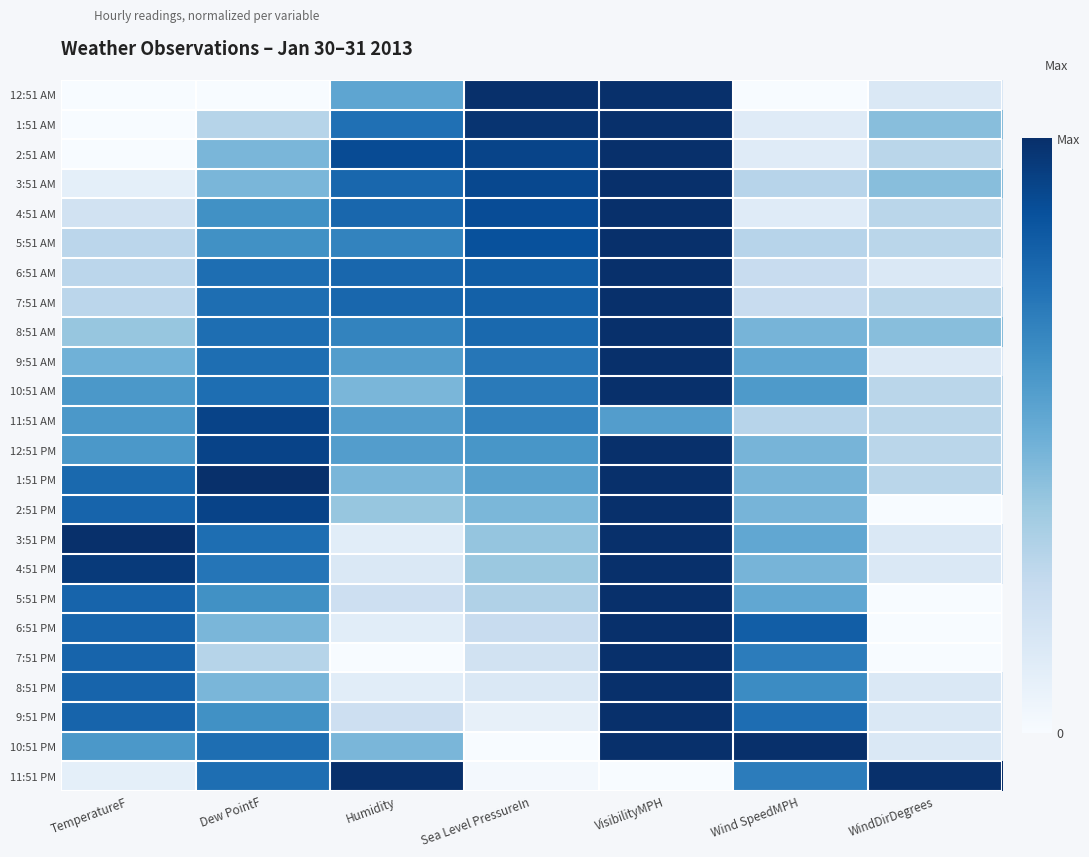

Reading left to right, list all the values displayed in this chart.

12:51 AM: TemperatureF=0.0	Dew PointF=0.0	Humidity=0.5	Sea Level PressureIn=1.0	VisibilityMPH=1.0	Wind SpeedMPH=0.0	WindDirDegrees=0.1
1:51 AM: TemperatureF=0.0	Dew PointF=0.3	Humidity=0.8	Sea Level PressureIn=1.0	VisibilityMPH=1.0	Wind SpeedMPH=0.1	WindDirDegrees=0.4
2:51 AM: TemperatureF=0.0	Dew PointF=0.5	Humidity=0.9	Sea Level PressureIn=0.9	VisibilityMPH=1.0	Wind SpeedMPH=0.1	WindDirDegrees=0.3
3:51 AM: TemperatureF=0.1	Dew PointF=0.5	Humidity=0.8	Sea Level PressureIn=0.9	VisibilityMPH=1.0	Wind SpeedMPH=0.3	WindDirDegrees=0.4
4:51 AM: TemperatureF=0.2	Dew PointF=0.6	Humidity=0.8	Sea Level PressureIn=0.9	VisibilityMPH=1.0	Wind SpeedMPH=0.1	WindDirDegrees=0.3
5:51 AM: TemperatureF=0.3	Dew PointF=0.6	Humidity=0.7	Sea Level PressureIn=0.9	VisibilityMPH=1.0	Wind SpeedMPH=0.3	WindDirDegrees=0.3
6:51 AM: TemperatureF=0.3	Dew PointF=0.8	Humidity=0.8	Sea Level PressureIn=0.8	VisibilityMPH=1.0	Wind SpeedMPH=0.2	WindDirDegrees=0.1
7:51 AM: TemperatureF=0.3	Dew PointF=0.8	Humidity=0.8	Sea Level PressureIn=0.8	VisibilityMPH=1.0	Wind SpeedMPH=0.2	WindDirDegrees=0.3
8:51 AM: TemperatureF=0.4	Dew PointF=0.8	Humidity=0.7	Sea Level PressureIn=0.8	VisibilityMPH=1.0	Wind SpeedMPH=0.5	WindDirDegrees=0.4
9:51 AM: TemperatureF=0.5	Dew PointF=0.8	Humidity=0.6	Sea Level PressureIn=0.7	VisibilityMPH=1.0	Wind SpeedMPH=0.5	WindDirDegrees=0.1
10:51 AM: TemperatureF=0.6	Dew PointF=0.8	Humidity=0.5	Sea Level PressureIn=0.7	VisibilityMPH=1.0	Wind SpeedMPH=0.6	WindDirDegrees=0.3
11:51 AM: TemperatureF=0.6	Dew PointF=0.9	Humidity=0.6	Sea Level PressureIn=0.7	VisibilityMPH=0.6	Wind SpeedMPH=0.3	WindDirDegrees=0.3
12:51 PM: TemperatureF=0.6	Dew PointF=0.9	Humidity=0.6	Sea Level PressureIn=0.6	VisibilityMPH=1.0	Wind SpeedMPH=0.5	WindDirDegrees=0.3
1:51 PM: TemperatureF=0.8	Dew PointF=1.0	Humidity=0.5	Sea Level PressureIn=0.6	VisibilityMPH=1.0	Wind SpeedMPH=0.5	WindDirDegrees=0.3
2:51 PM: TemperatureF=0.8	Dew PointF=0.9	Humidity=0.4	Sea Level PressureIn=0.5	VisibilityMPH=1.0	Wind SpeedMPH=0.5	WindDirDegrees=0.0
3:51 PM: TemperatureF=1.0	Dew PointF=0.8	Humidity=0.1	Sea Level PressureIn=0.4	VisibilityMPH=1.0	Wind SpeedMPH=0.5	WindDirDegrees=0.1
4:51 PM: TemperatureF=1.0	Dew PointF=0.7	Humidity=0.1	Sea Level PressureIn=0.4	VisibilityMPH=1.0	Wind SpeedMPH=0.5	WindDirDegrees=0.1
5:51 PM: TemperatureF=0.8	Dew PointF=0.6	Humidity=0.2	Sea Level PressureIn=0.3	VisibilityMPH=1.0	Wind SpeedMPH=0.5	WindDirDegrees=0.0
6:51 PM: TemperatureF=0.8	Dew PointF=0.5	Humidity=0.1	Sea Level PressureIn=0.2	VisibilityMPH=1.0	Wind SpeedMPH=0.8	WindDirDegrees=0.0
7:51 PM: TemperatureF=0.8	Dew PointF=0.3	Humidity=0.0	Sea Level PressureIn=0.2	VisibilityMPH=1.0	Wind SpeedMPH=0.7	WindDirDegrees=0.0
8:51 PM: TemperatureF=0.8	Dew PointF=0.5	Humidity=0.1	Sea Level PressureIn=0.1	VisibilityMPH=1.0	Wind SpeedMPH=0.6	WindDirDegrees=0.1
9:51 PM: TemperatureF=0.8	Dew PointF=0.6	Humidity=0.2	Sea Level PressureIn=0.1	VisibilityMPH=1.0	Wind SpeedMPH=0.8	WindDirDegrees=0.1
10:51 PM: TemperatureF=0.6	Dew PointF=0.8	Humidity=0.5	Sea Level PressureIn=0.0	VisibilityMPH=1.0	Wind SpeedMPH=1.0	WindDirDegrees=0.1
11:51 PM: TemperatureF=0.1	Dew PointF=0.8	Humidity=1.0	Sea Level PressureIn=0.0	VisibilityMPH=0.0	Wind SpeedMPH=0.7	WindDirDegrees=1.0